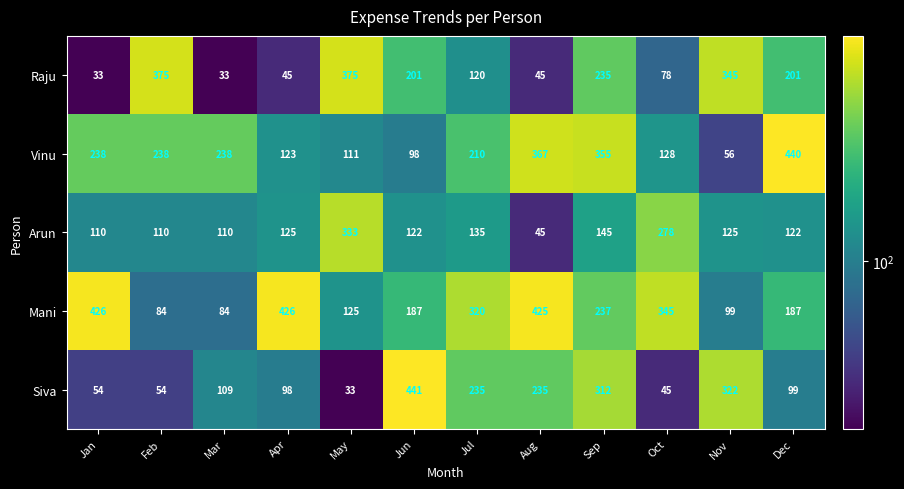

Count the number of data series in this chart.

5